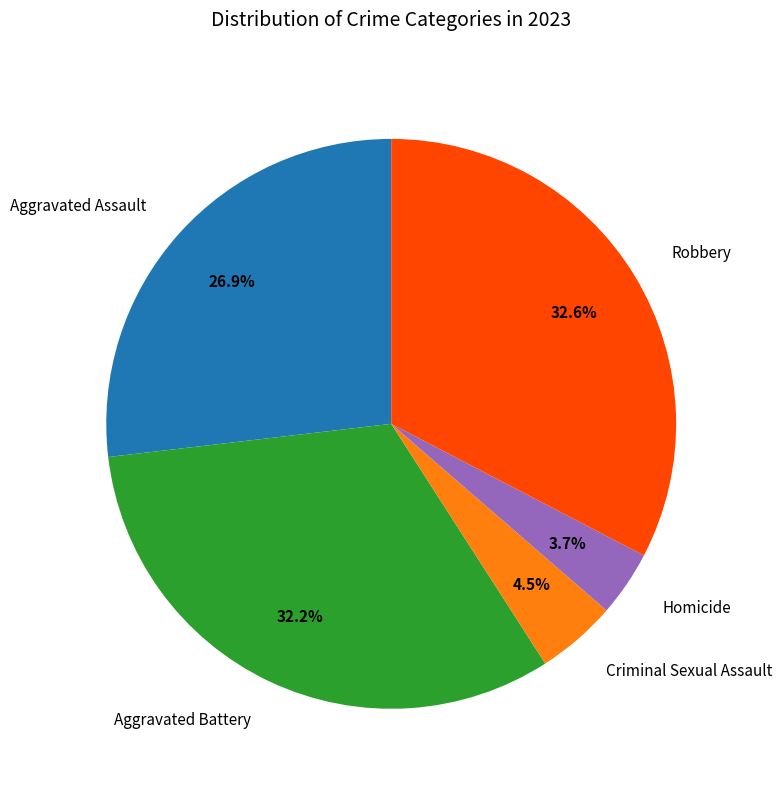

Count the number of slices in the pie.

5